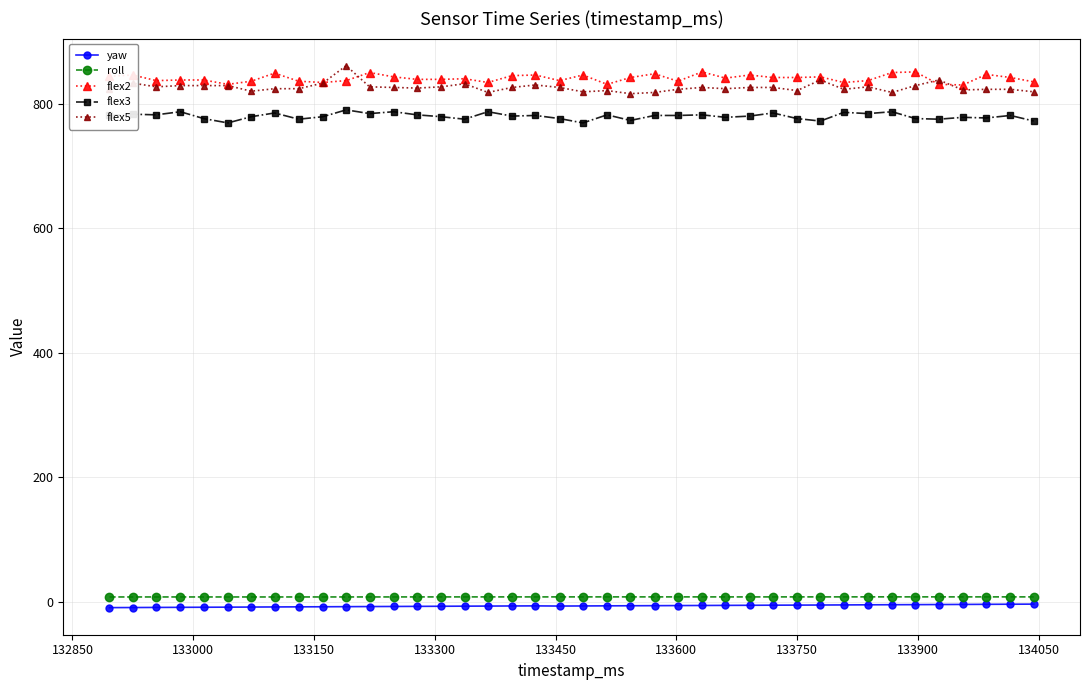

True or false: flex3 has more than 1 points higher than both neighbors.

True